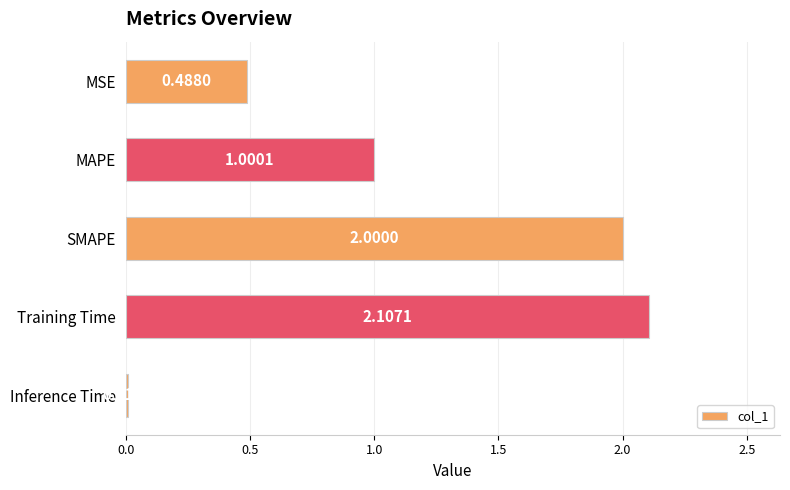

Where is the data nearest to the value 1?

MAPE